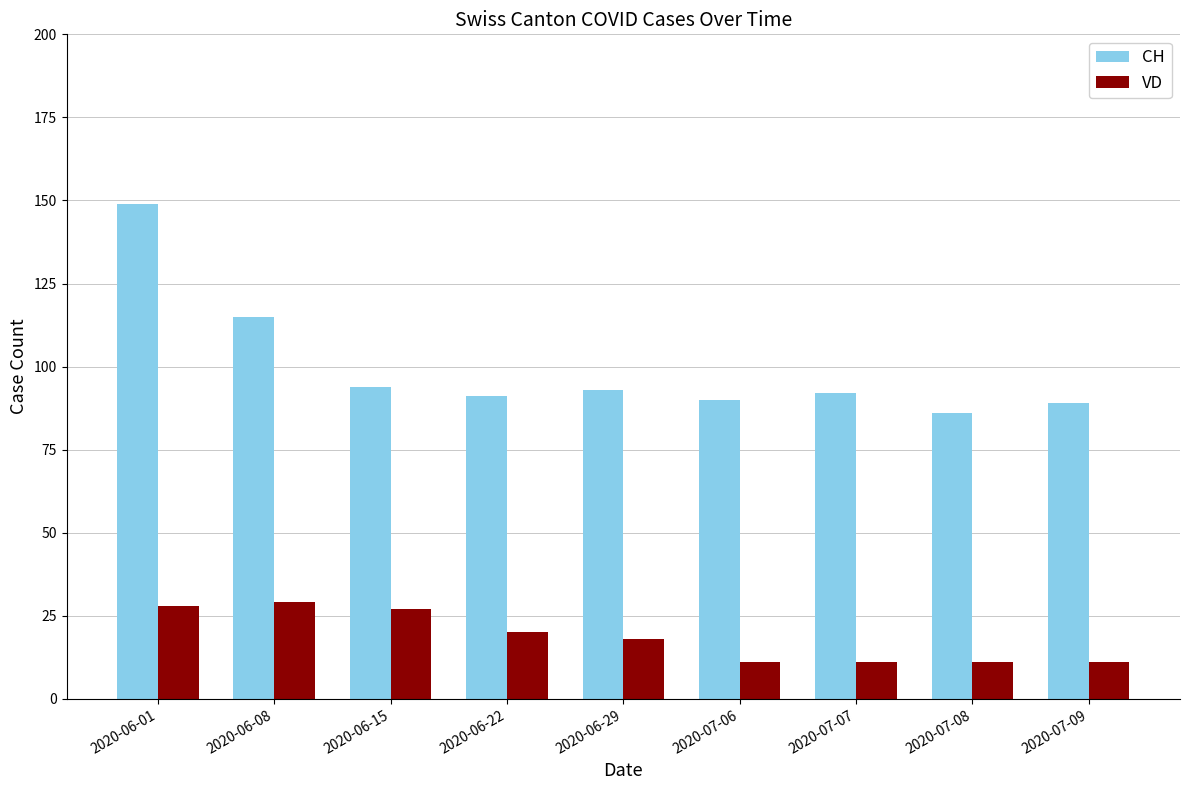

Where is VD nearest to the value 20?

2020-06-22